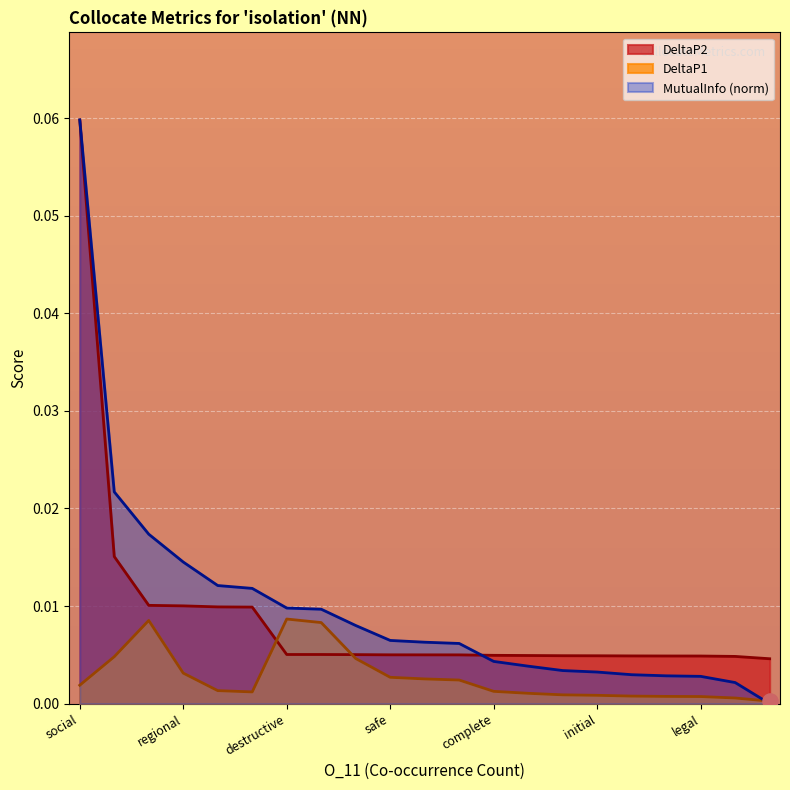

Which series reaches the minimum Y coordinate?

MutualInfo